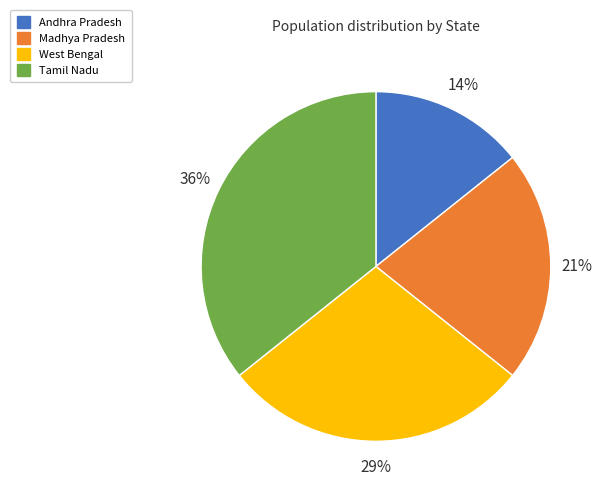

True or false: Andhra Pradesh accounts for 14% of the total.

True